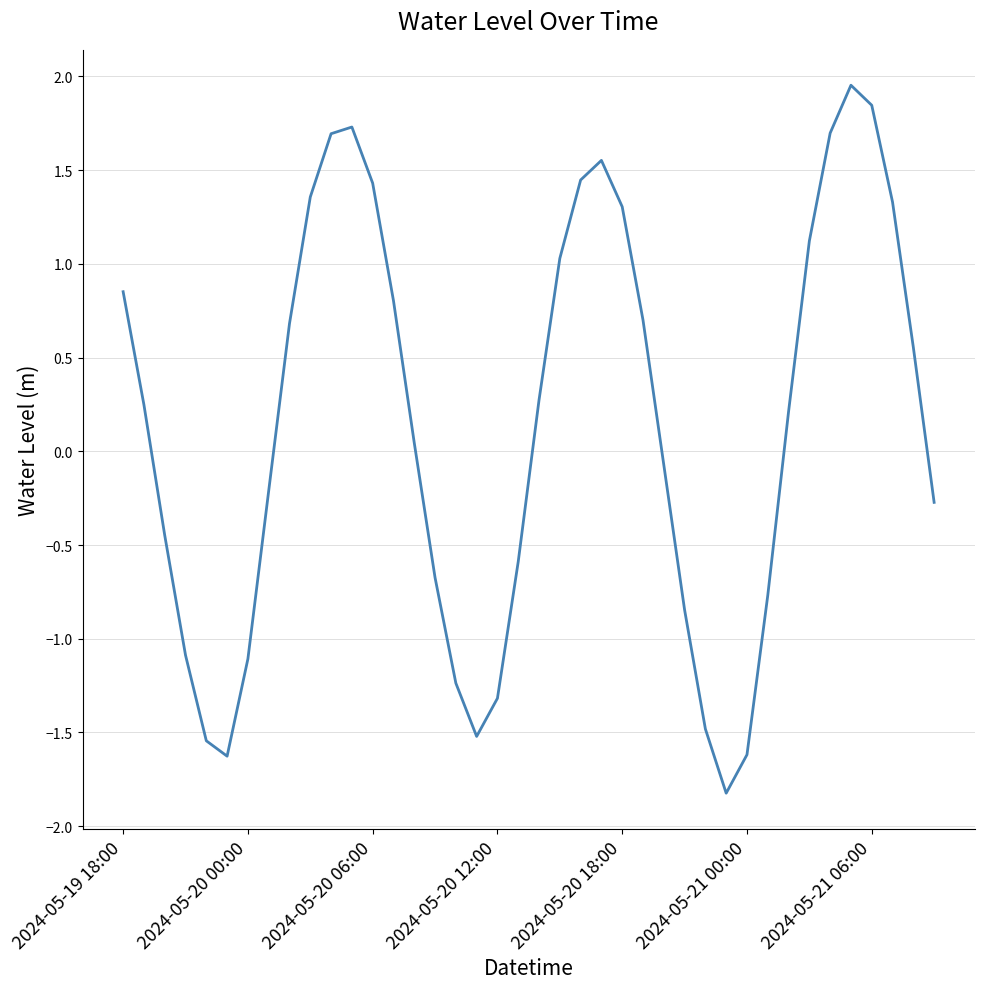

What is the minimum value shown in the chart?

-1.8